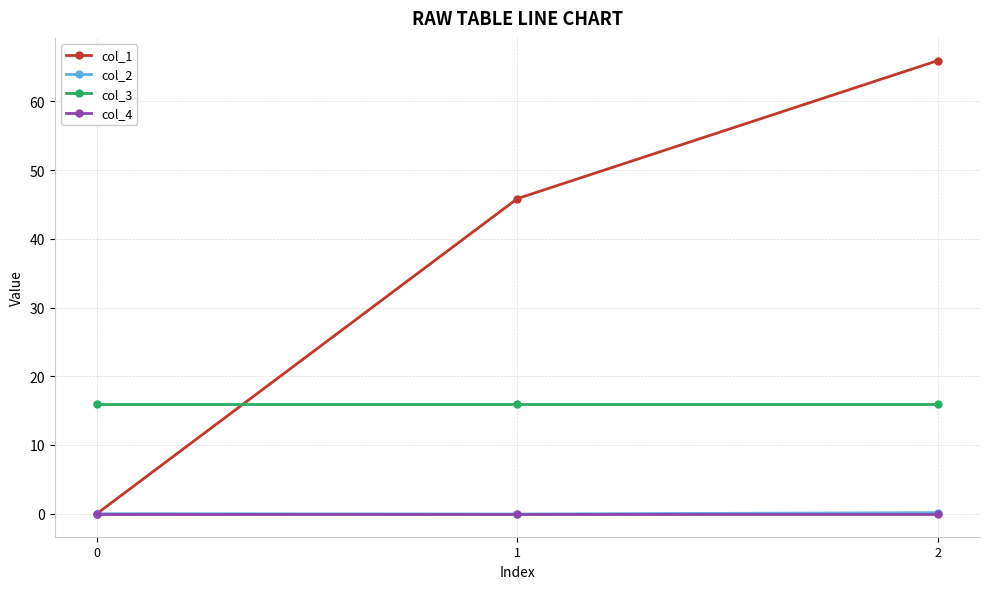

Is the value of col_1 at 0 greater than the value of col_3 at 0?

No